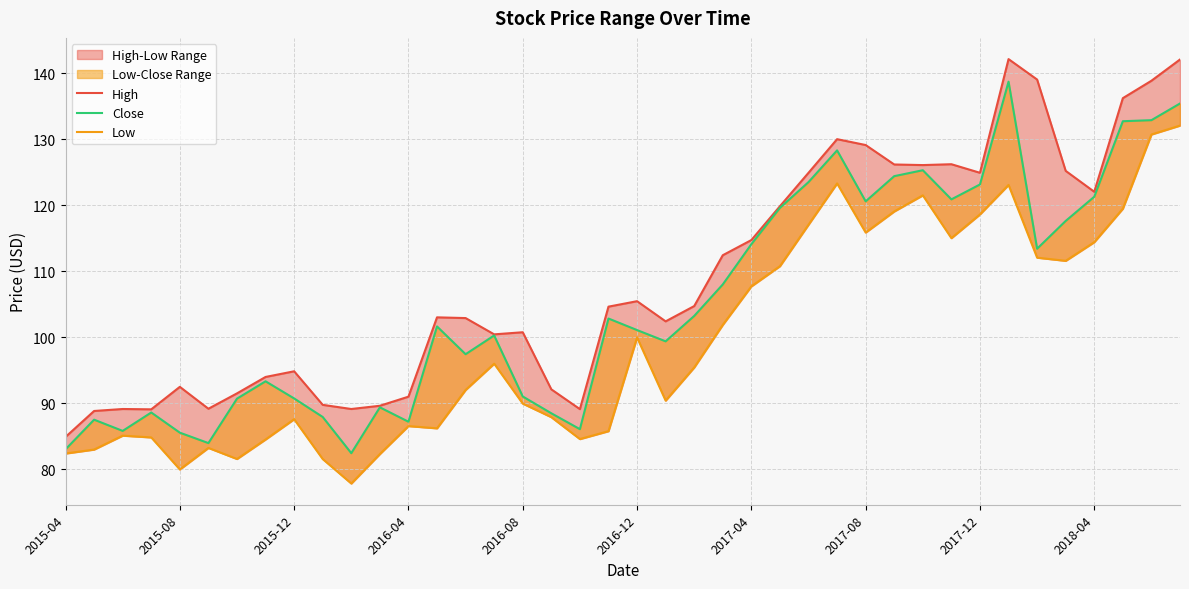

What is the sum of all Close values?

4207.0